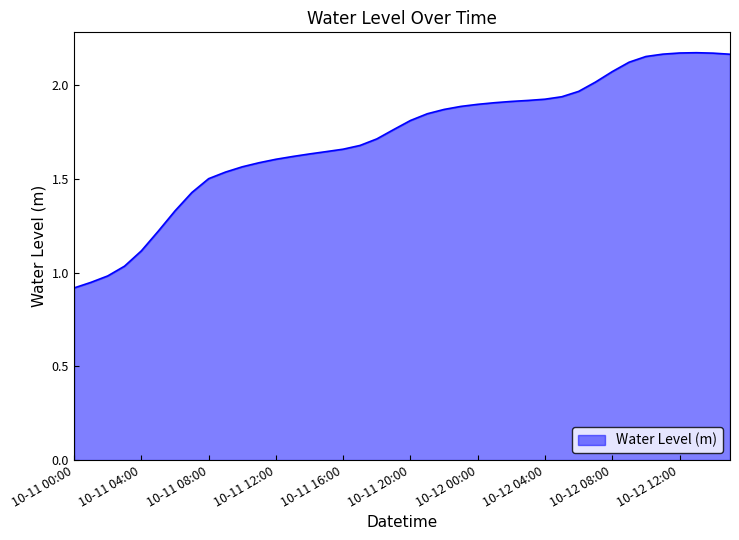

How many lines are shown in the chart?

1